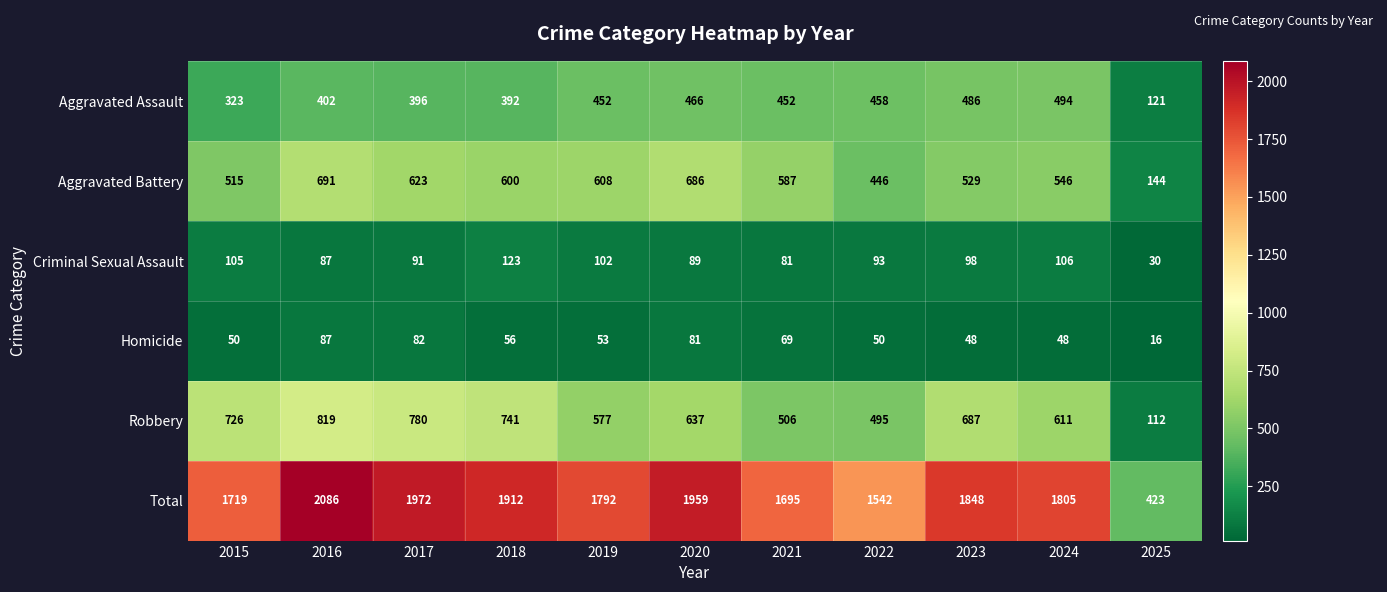

At how many categories does at least one series exceed 206?

11